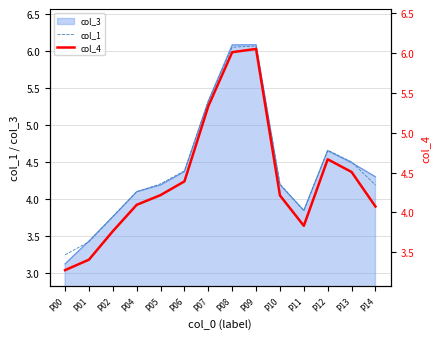

The value of col_1 at P14 is 4.2. True or false?

True